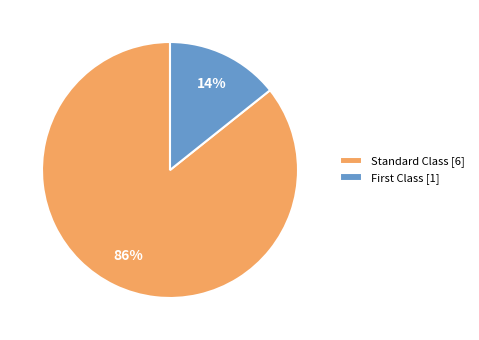

Count the number of slices in the pie.

2